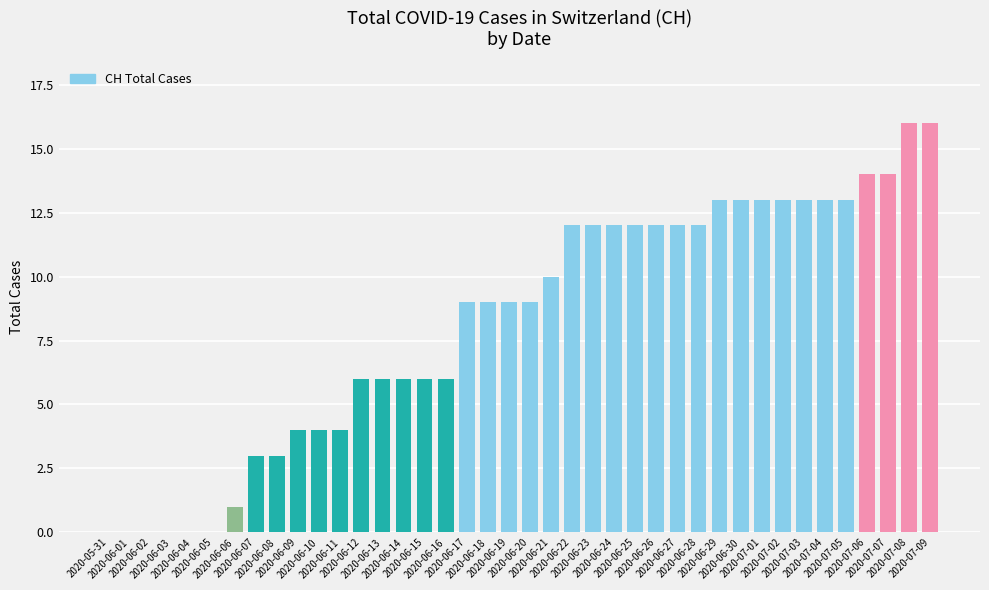

What is the sum of all values?

330